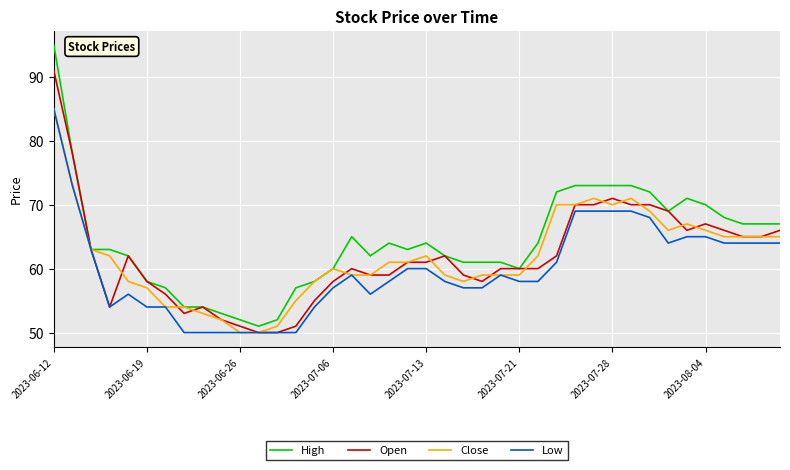

Which series has the largest total across all categories?

High